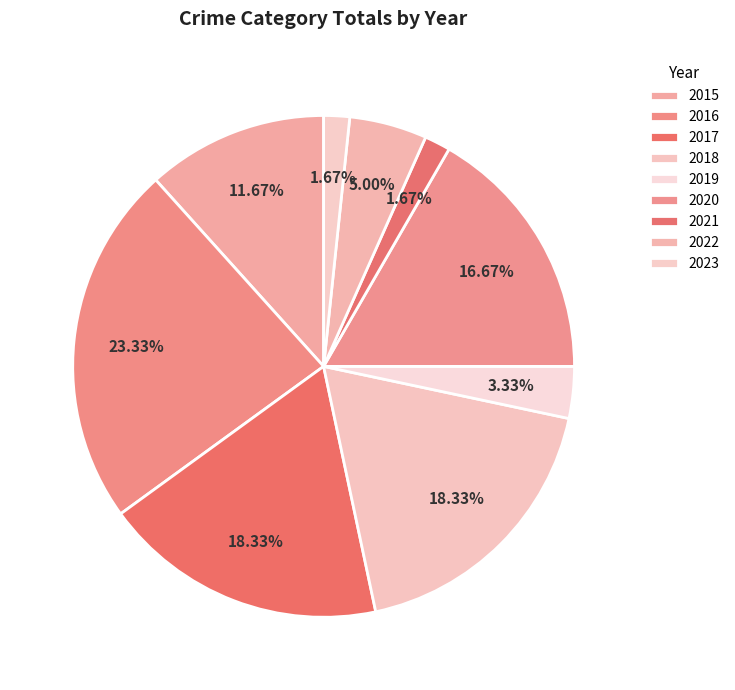

What is the smallest slice in the pie chart?

2021